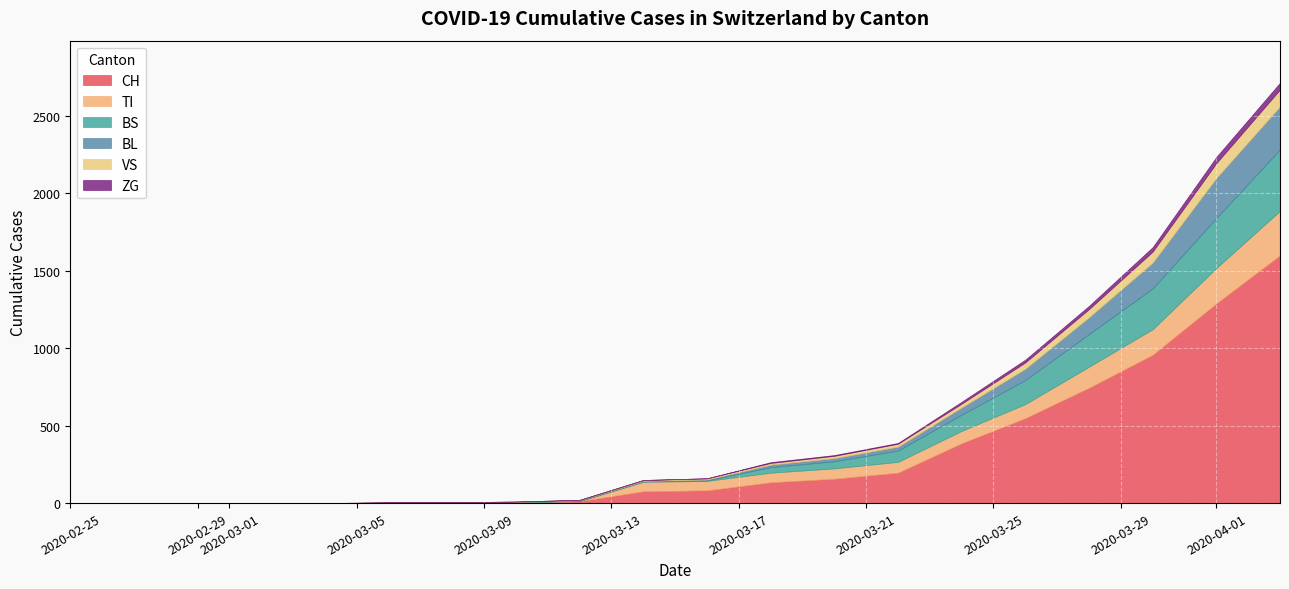

Which series has the largest range (max minus min)?

CH